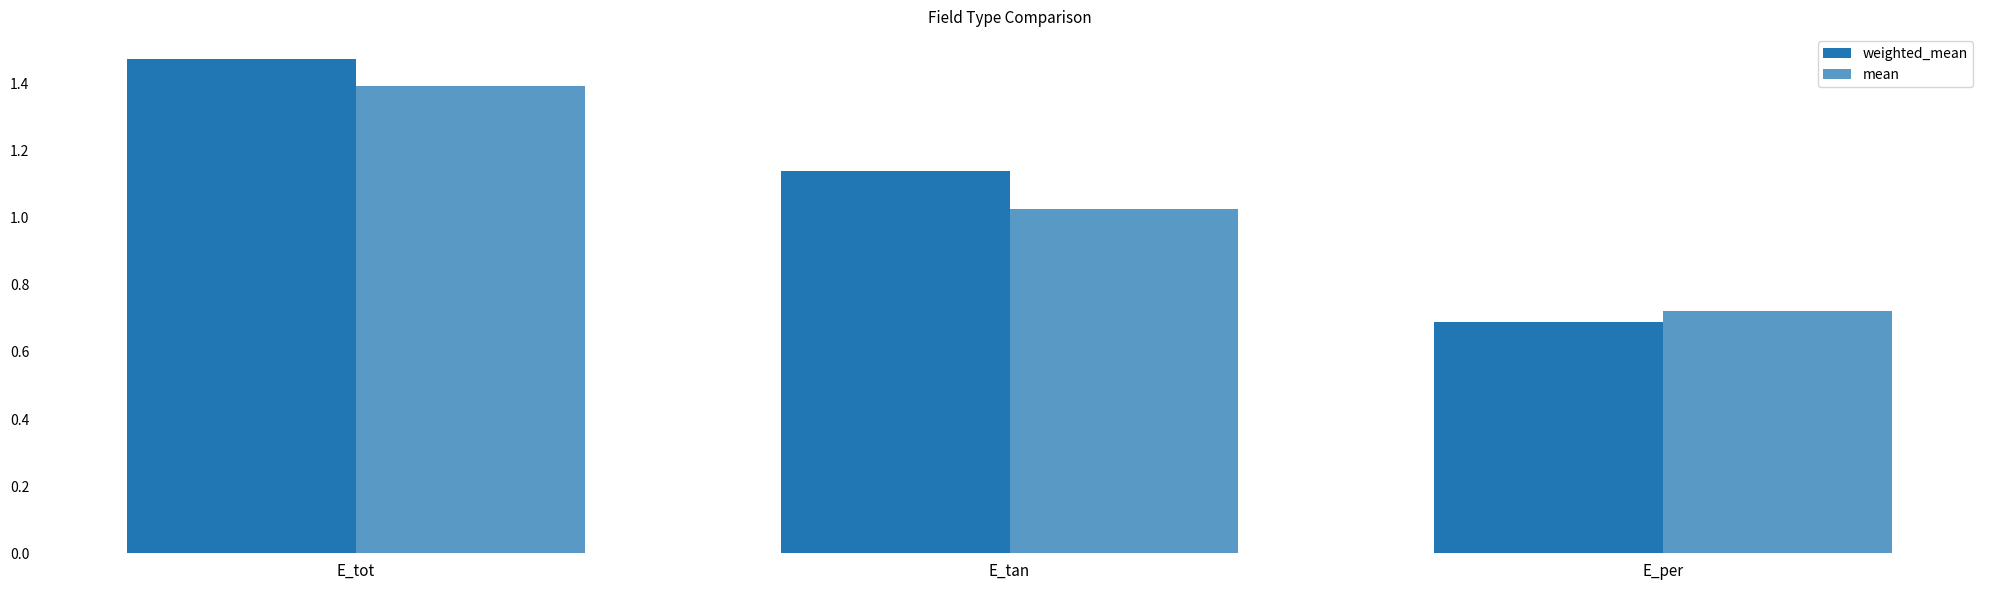

Read the weighted_mean value at E_per.

0.7